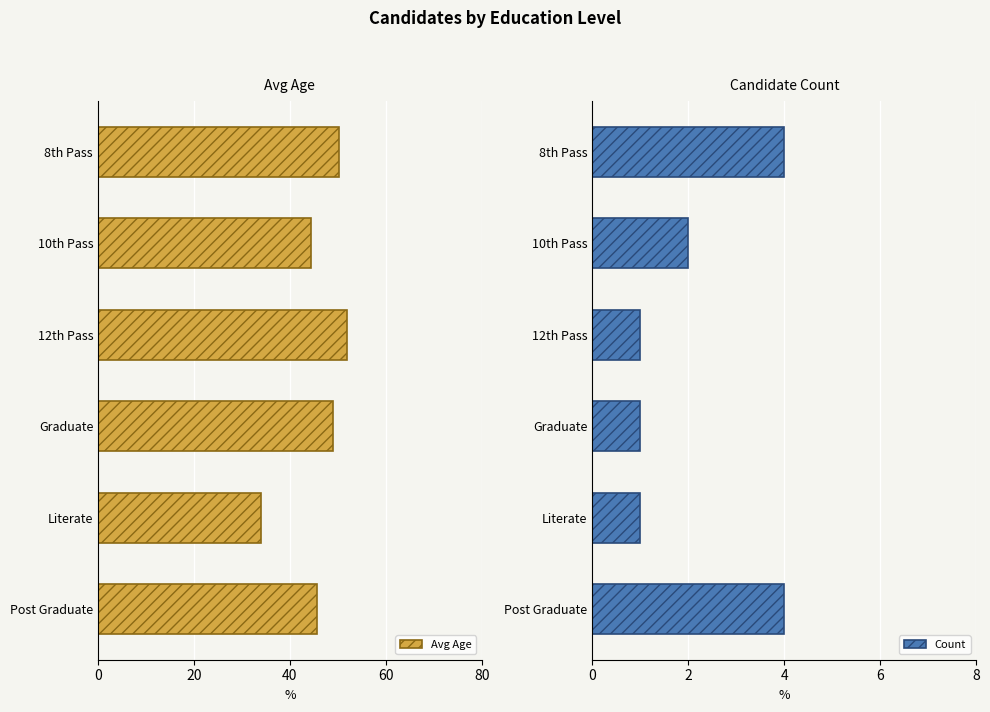

Reading left to right, extract all data points from this chart.

Avg Age: 50.2	44.5	52.0	49.0	34.0	45.8
Count: 4.0	2.0	1.0	1.0	1.0	4.0